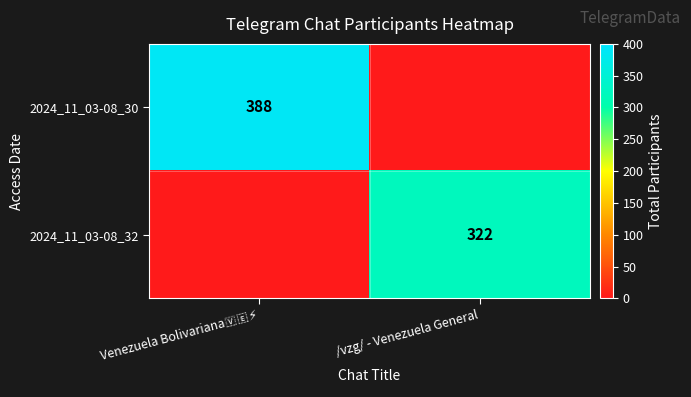

The value of 2024_11_03-08_32 at /vzg/ - Venezuela General is 175. True or false?

False